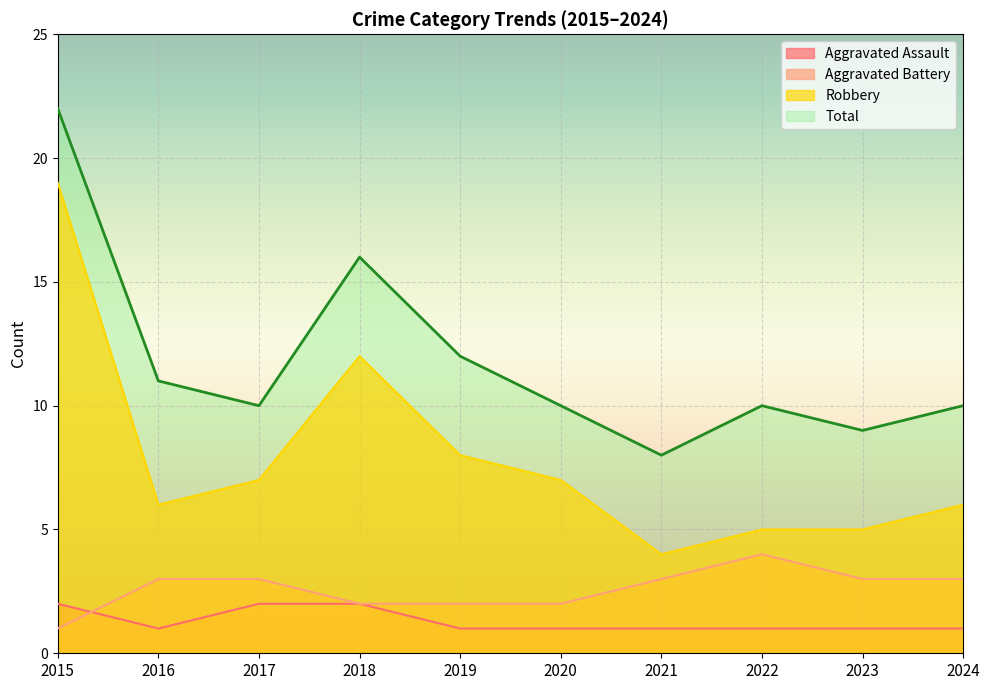

True or false: Total and Aggravated Assault cross at least once.

False